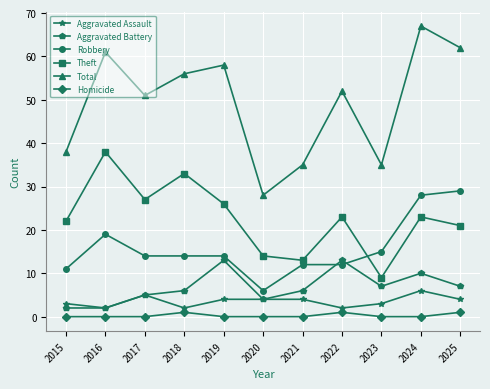

What is the difference between the highest and lowest values at 2020?

28